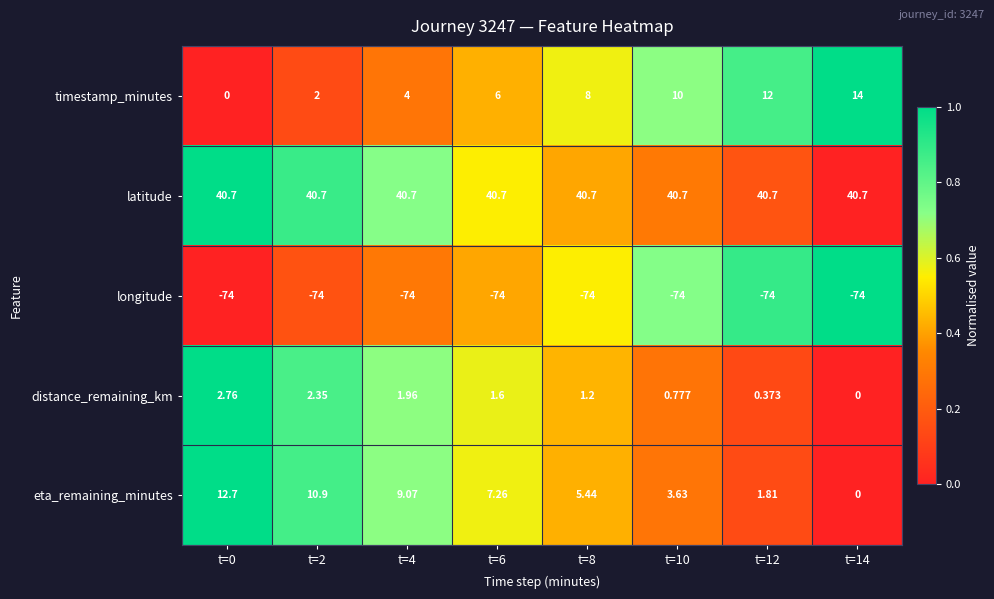

At which category is the sum across all series the highest?

t=0